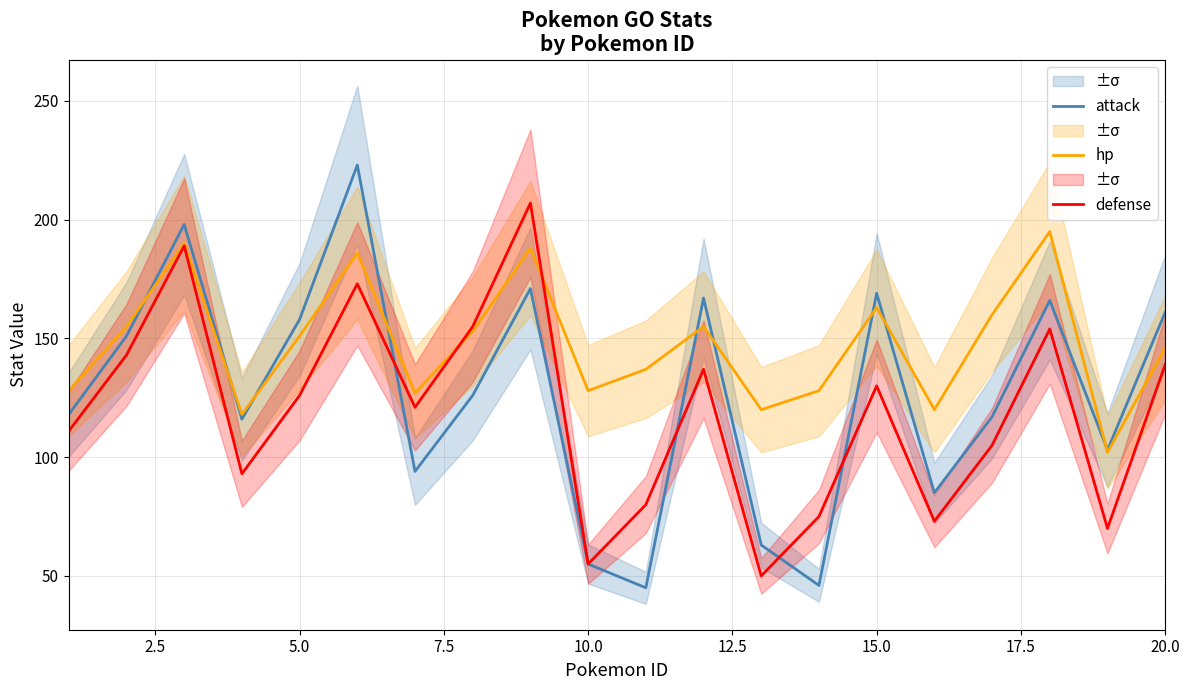

What is the lowest value of the defense series?

50